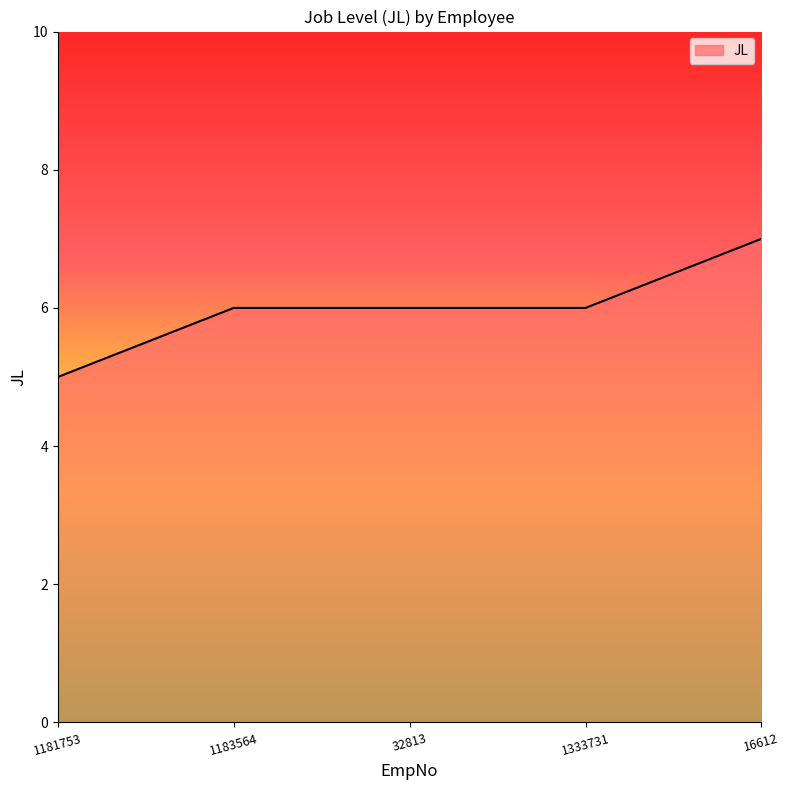

Count the number of categories in the chart.

5